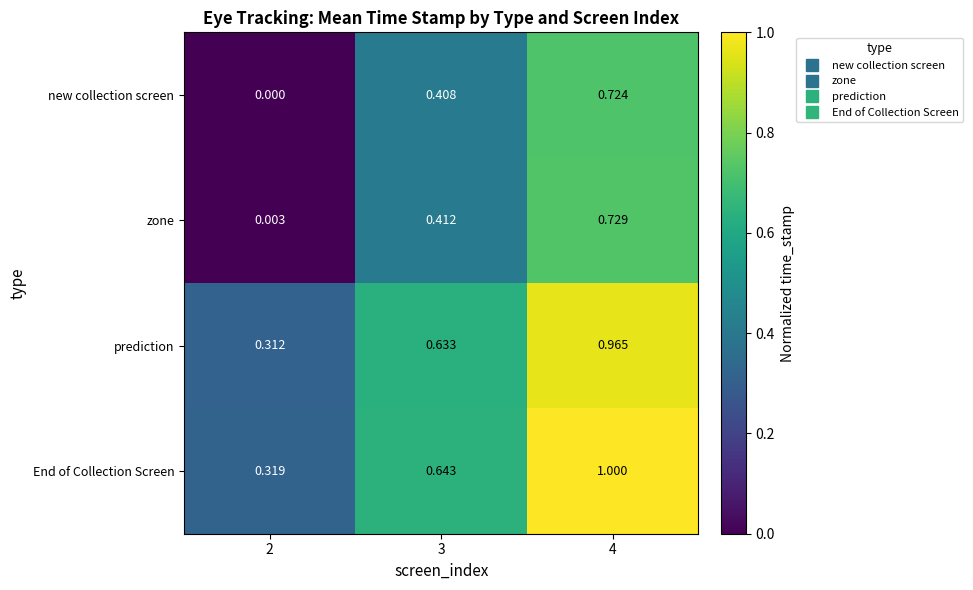

At which category is the sum across all series the highest?

4